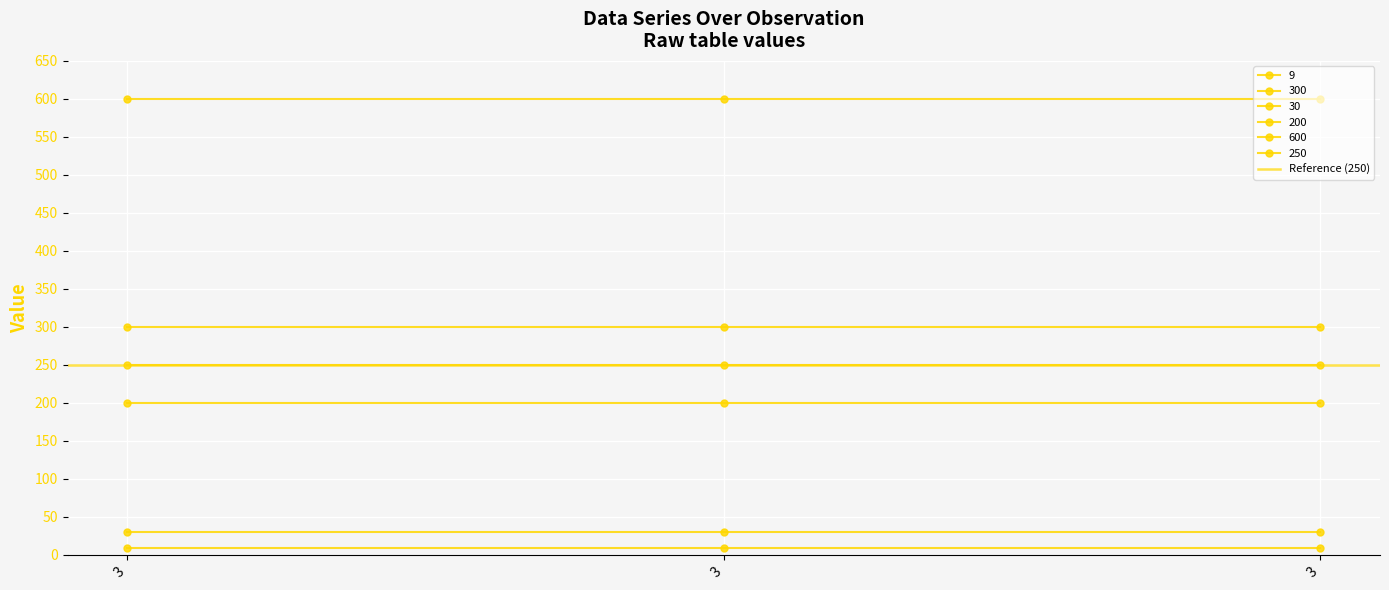

Reading left to right, extract all data points from this chart.

9: 9	9	9
300: 300	300	300
30: 30	30	30
200: 200	200	200
600: 600	600	600
250: 250	250	250